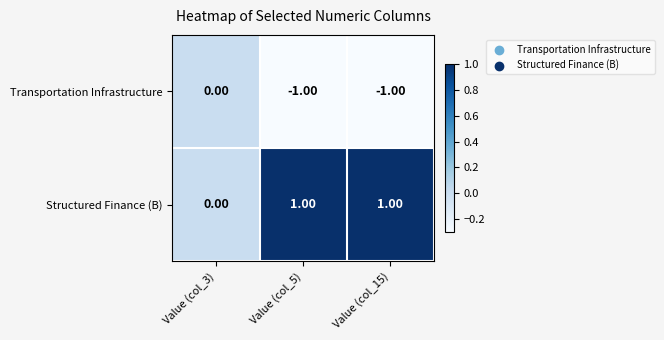

Rank the series by their maximum value, from highest to lowest.

Structured Finance (B), Transportation Infrastructure